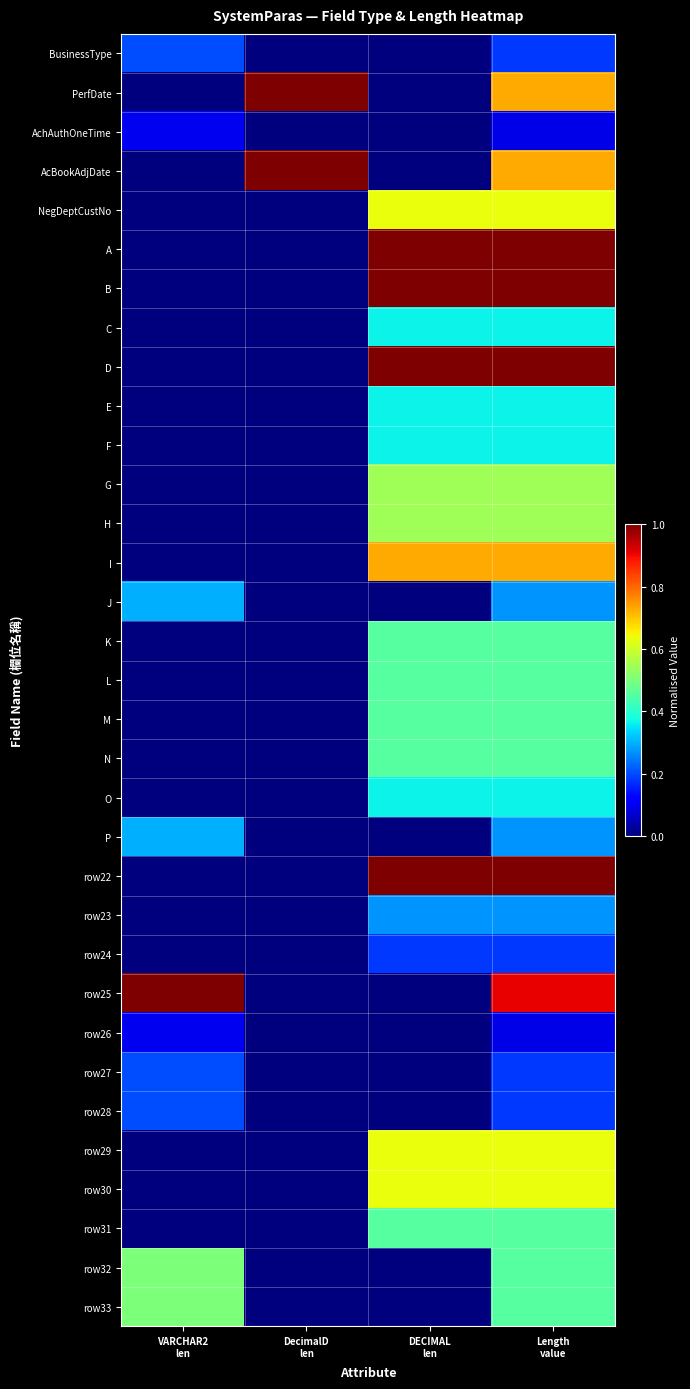

At which category is the sum across all series the highest?

Length
value